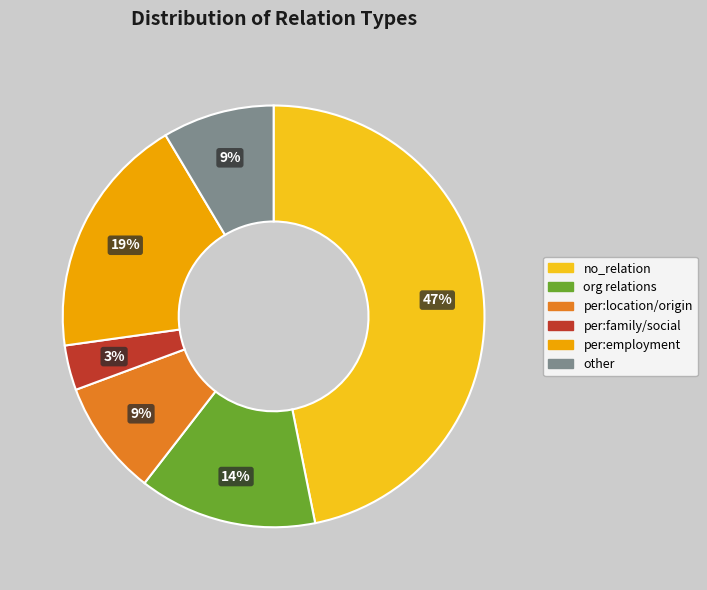

To the nearest percent, what is the average slice percentage?

17%